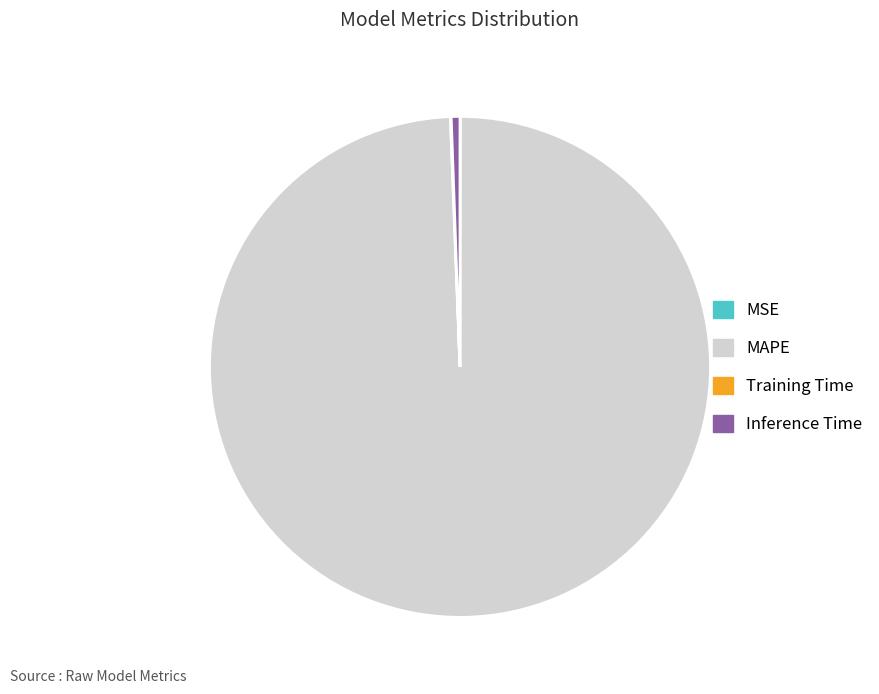

Is there any slice that represents more than half of the pie?

Yes